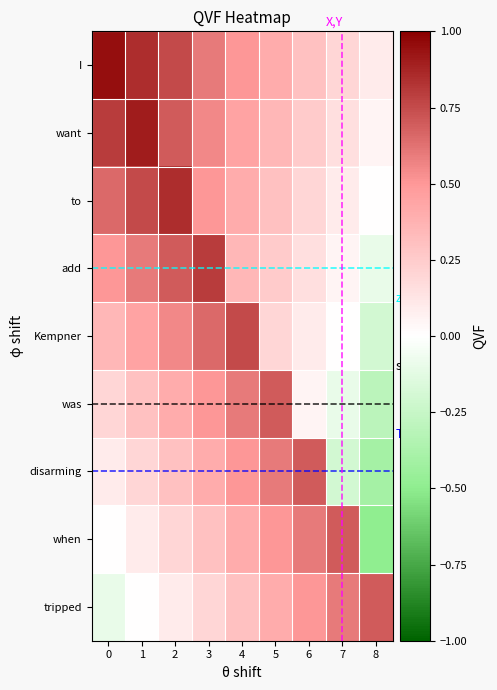

Count the number of data series in this chart.

9